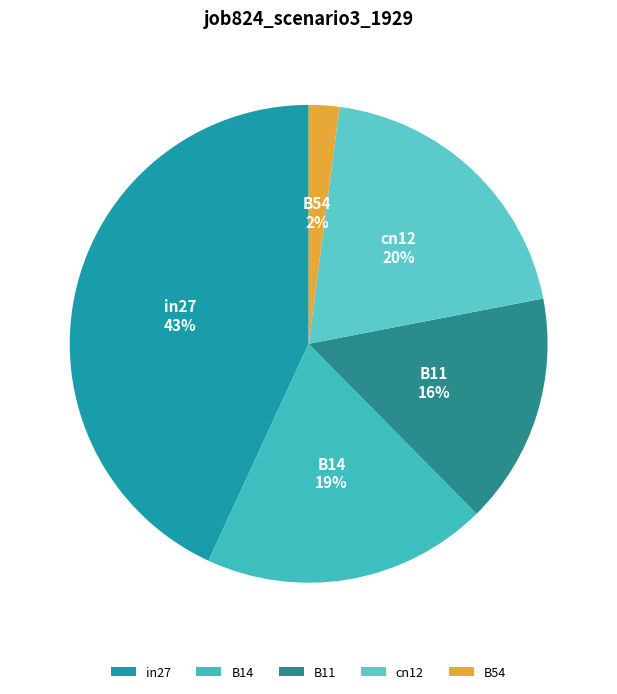

Rank the categories by value from lowest to highest.

B54, B11, B14, cn12, in27